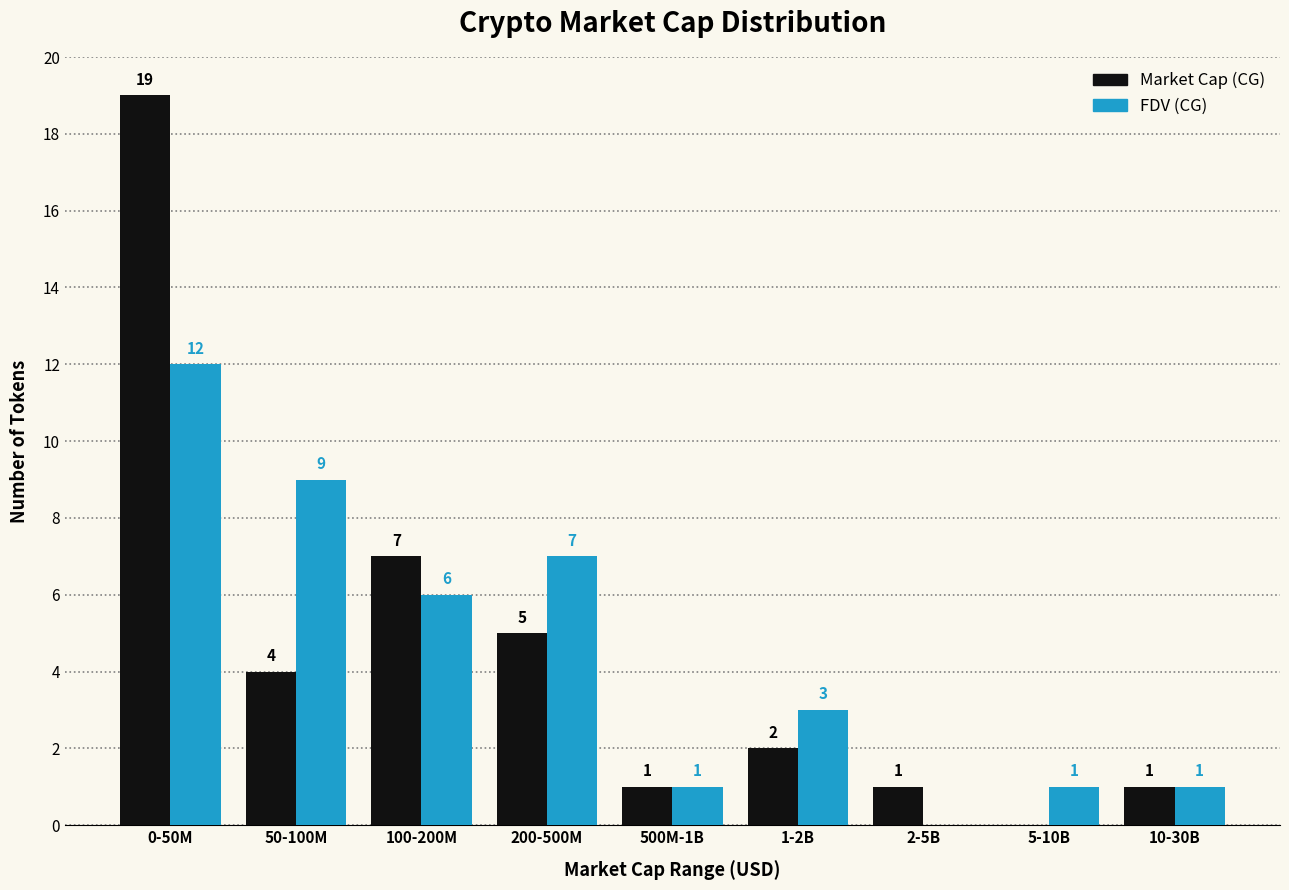

Reading left to right, transcribe all the data shown in this chart.

Market Cap: 0-50M=19	50-100M=4	100-200M=7	200-500M=5	500M-1B=1	1-2B=2	2-5B=1	5-10B=0	10-30B=1
FDV: 0-50M=12	50-100M=9	100-200M=6	200-500M=7	500M-1B=1	1-2B=3	2-5B=0	5-10B=1	10-30B=1